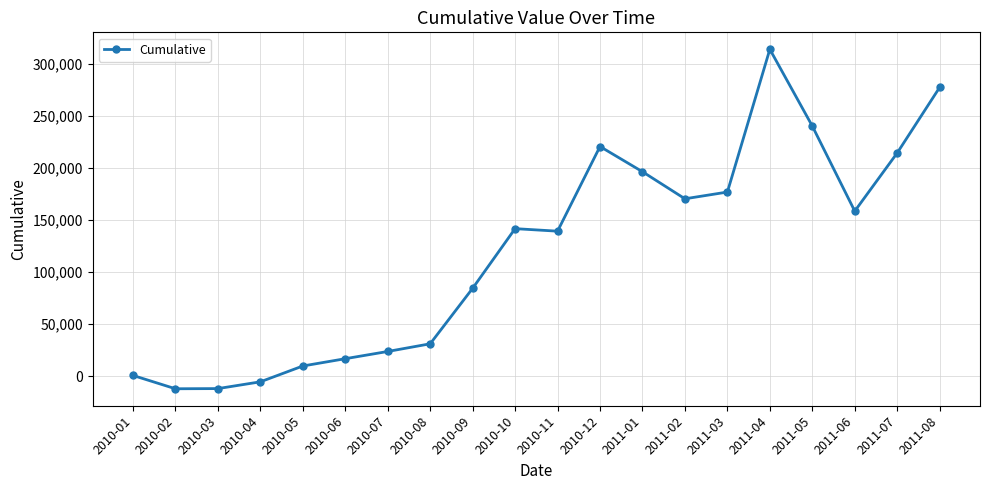

Does the chart display data point markers on the line(s)?

Yes